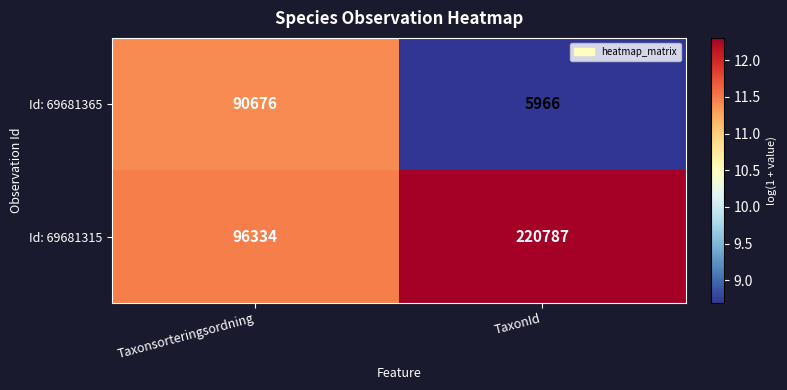

At which category does the chart reach its minimum across all series?

TaxonId